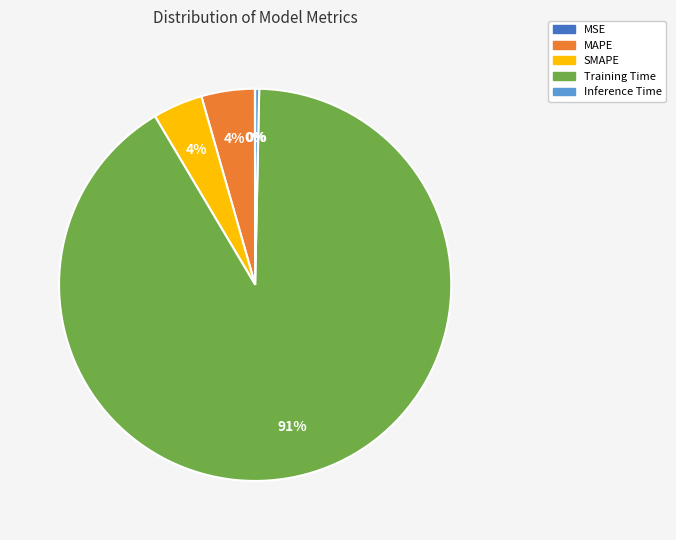

What is the largest slice in the pie chart?

Training Time